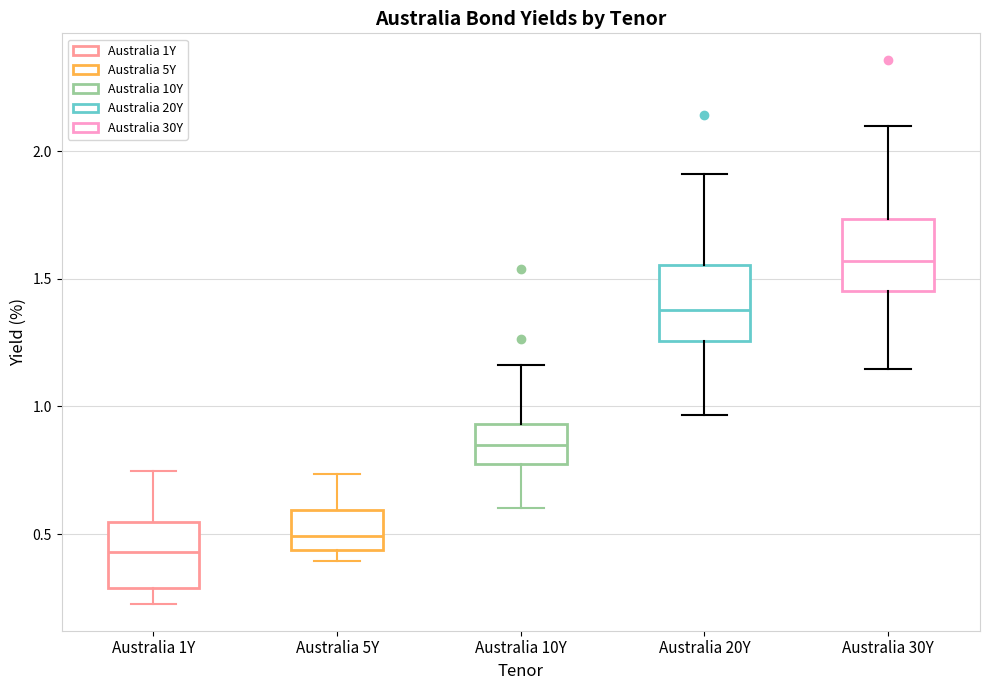

Reading left to right, read every box against the y-axis: the position of its median line, the range the box covers, and the ends of its whiskers. The values are not printed on the chart, so give them approximately, as read against the axis.

Australia 1Y: median 0.45, box 0.30 to 0.55, whiskers 0.25 to 0.75
Australia 5Y: median 0.50, box 0.45 to 0.60, whiskers 0.40 to 0.75
Australia 10Y: median 0.85, box 0.75 to 0.95, whiskers 0.60 to 1.15
Australia 20Y: median 1.40, box 1.25 to 1.55, whiskers 0.95 to 1.90
Australia 30Y: median 1.55, box 1.45 to 1.75, whiskers 1.15 to 2.10